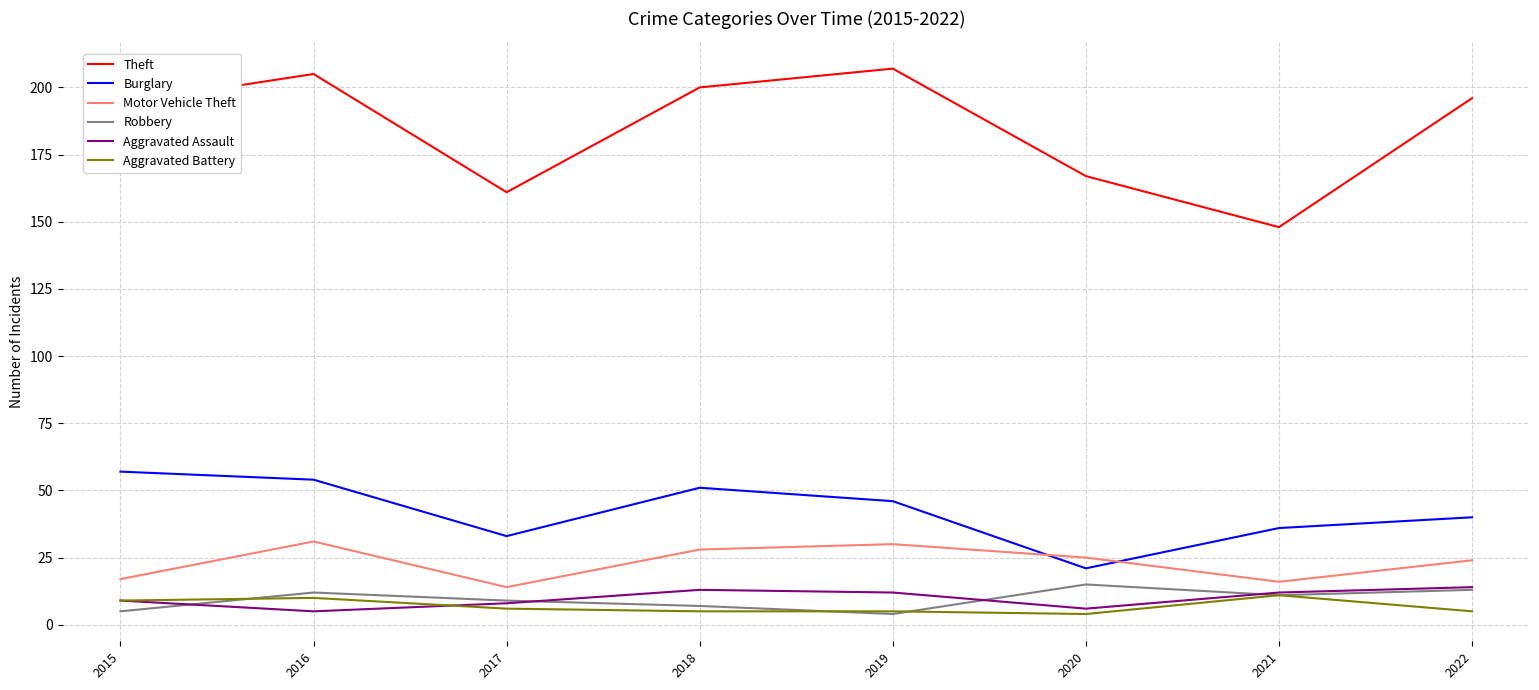

List the labels in order of Burglary value, largest first.

2015, 2016, 2018, 2019, 2022, 2021, 2017, 2020